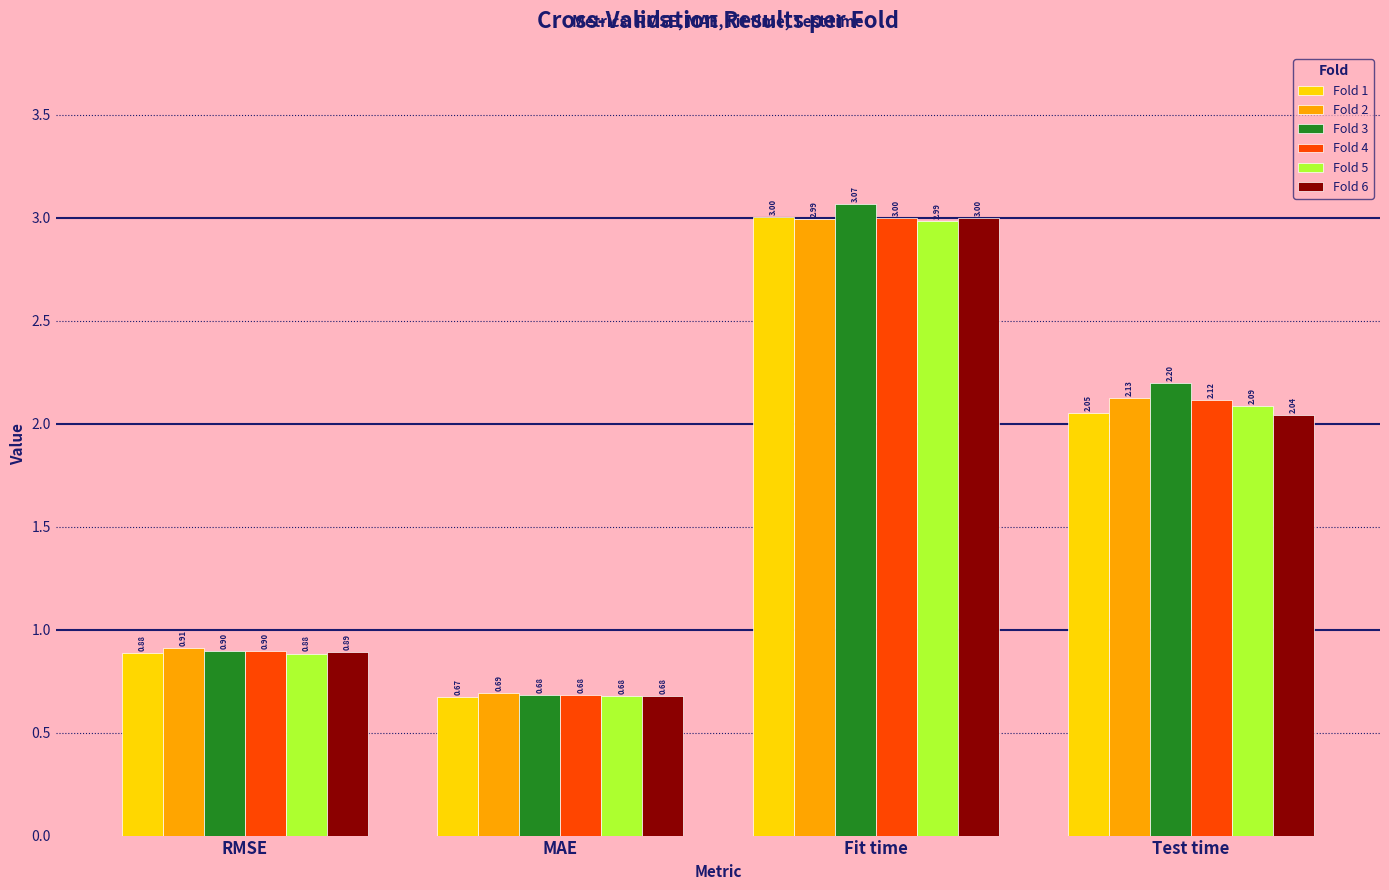

At which category is the sum across all series the highest?

Fit time